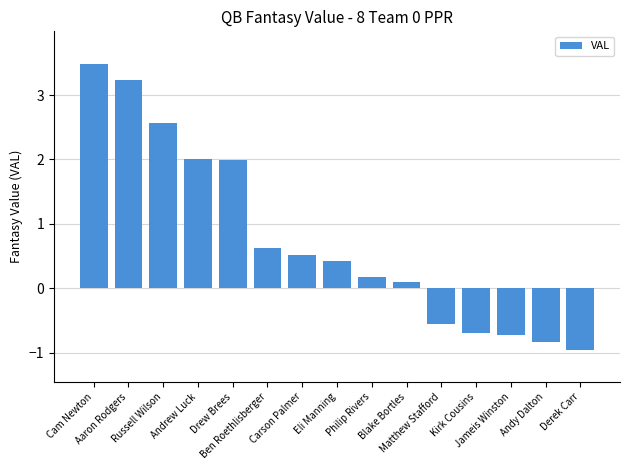

What position from the left is Drew Brees?

5